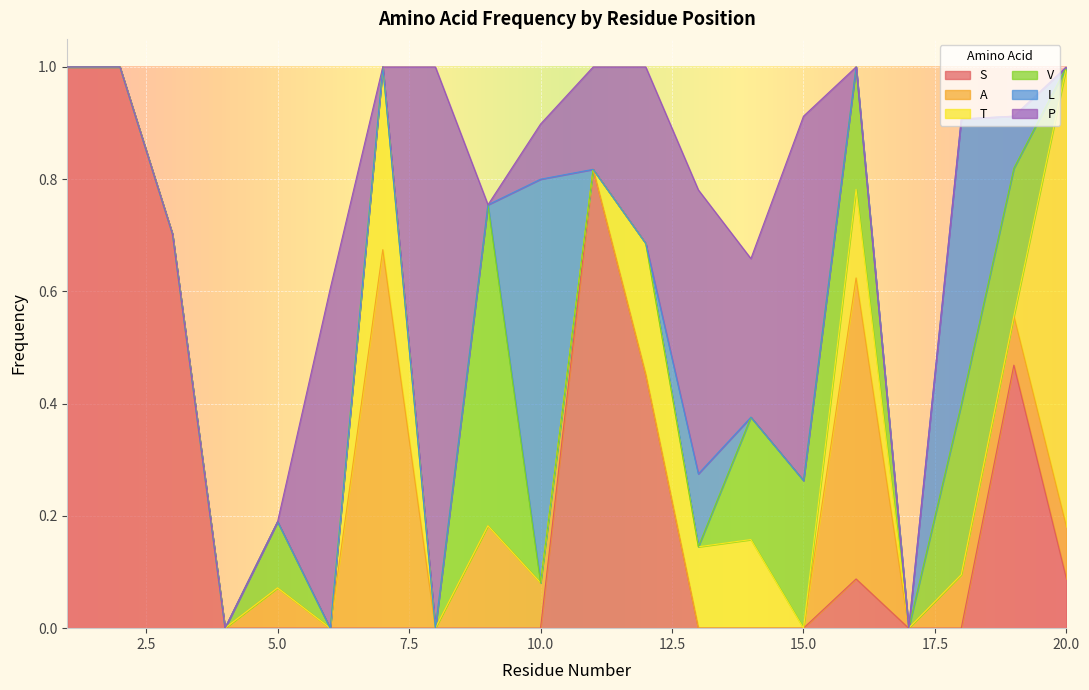

True or false: L has more than 2 points higher than both neighbors.

True